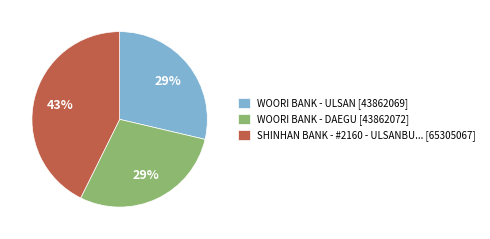

Is there a majority slice in this chart?

No